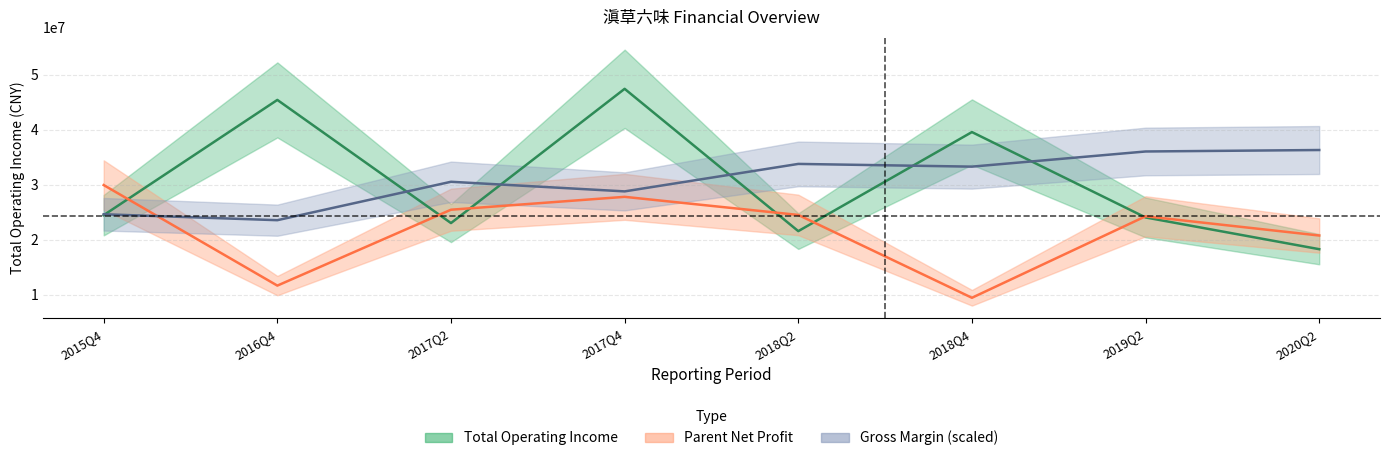

Between 2016Q4 and 2018Q2, which is larger?

2016Q4